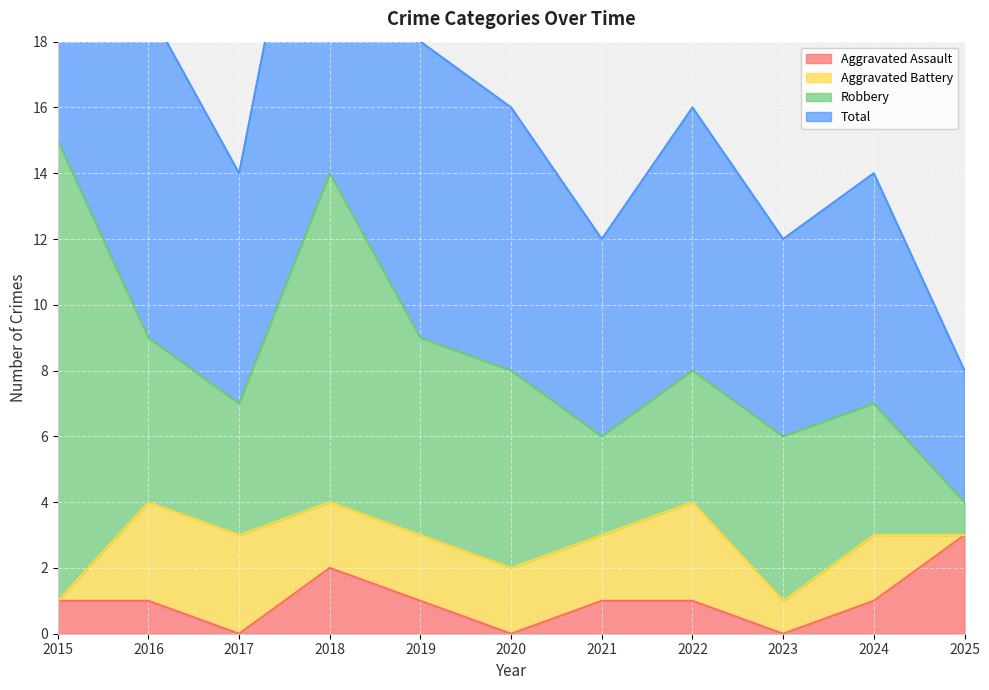

What is the sum of the Total values at 2025 and 2023?

20